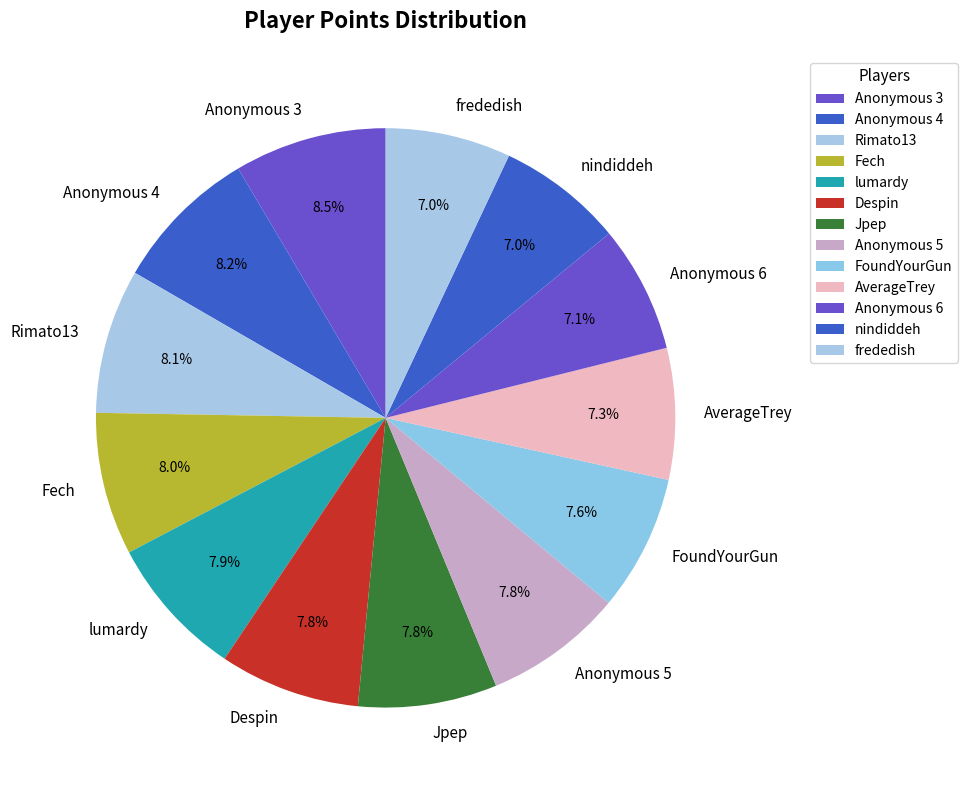

To the nearest percent, what percentage of the pie is Fech?

8%